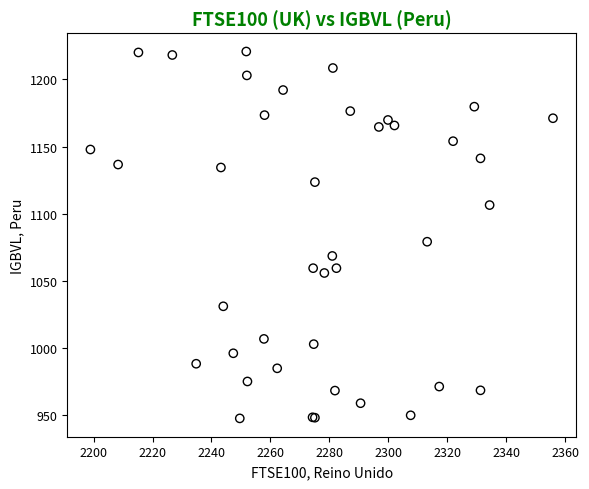

What Y value in the scatter plot is closest to 1084?

1079.1